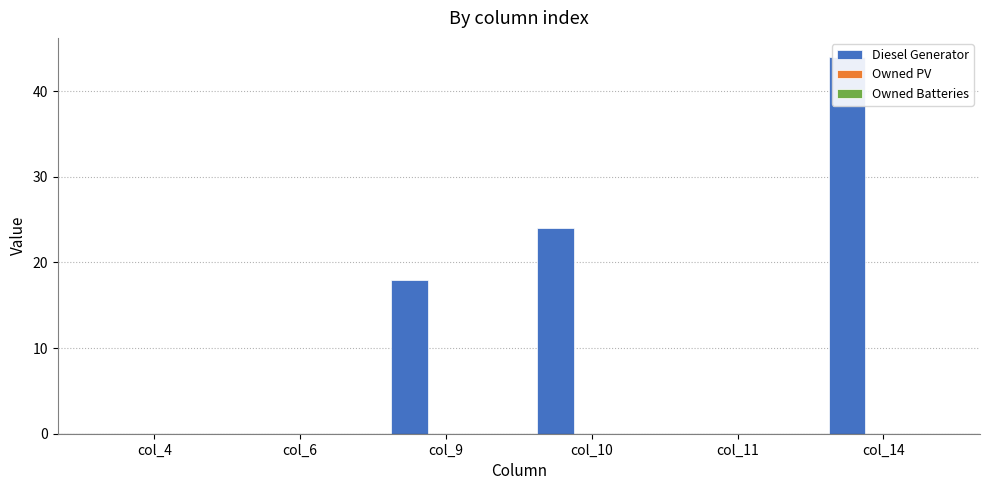

Reading left to right, what are all the values shown in this chart?

Diesel Generator: 0	0	18	24	0	44
Owned PV: 0	0	0	0	0	0
Owned Batteries: 0	0	0	0	0	0